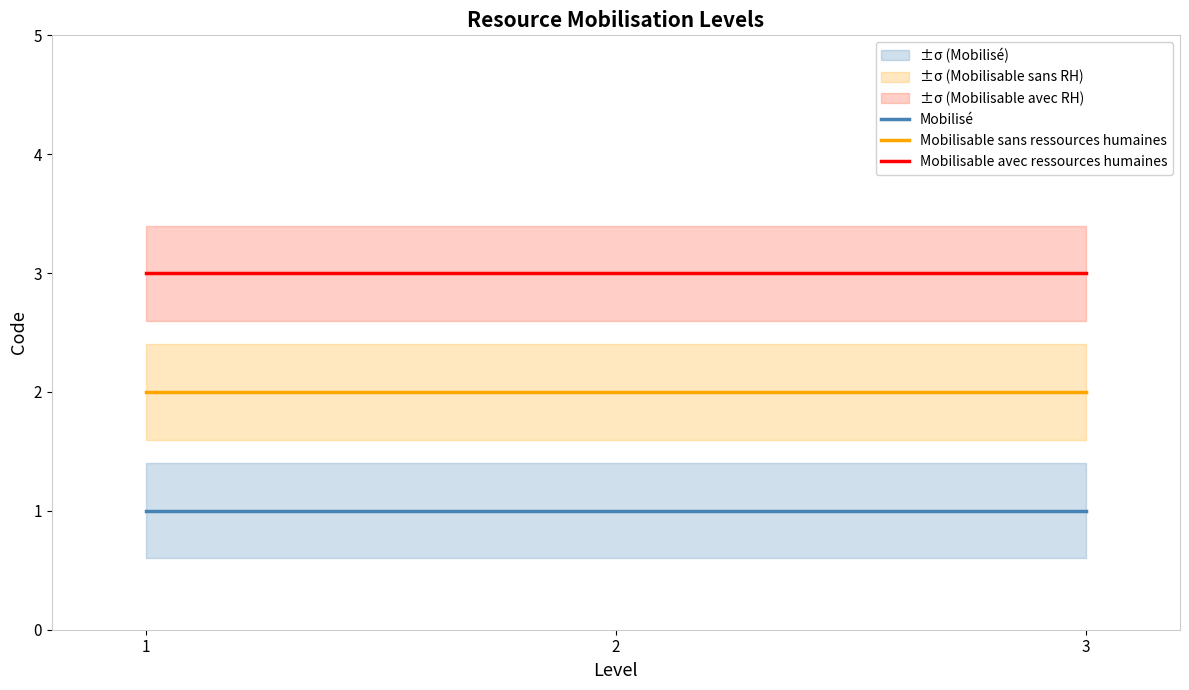

At which category is the sum across all series the highest?

1